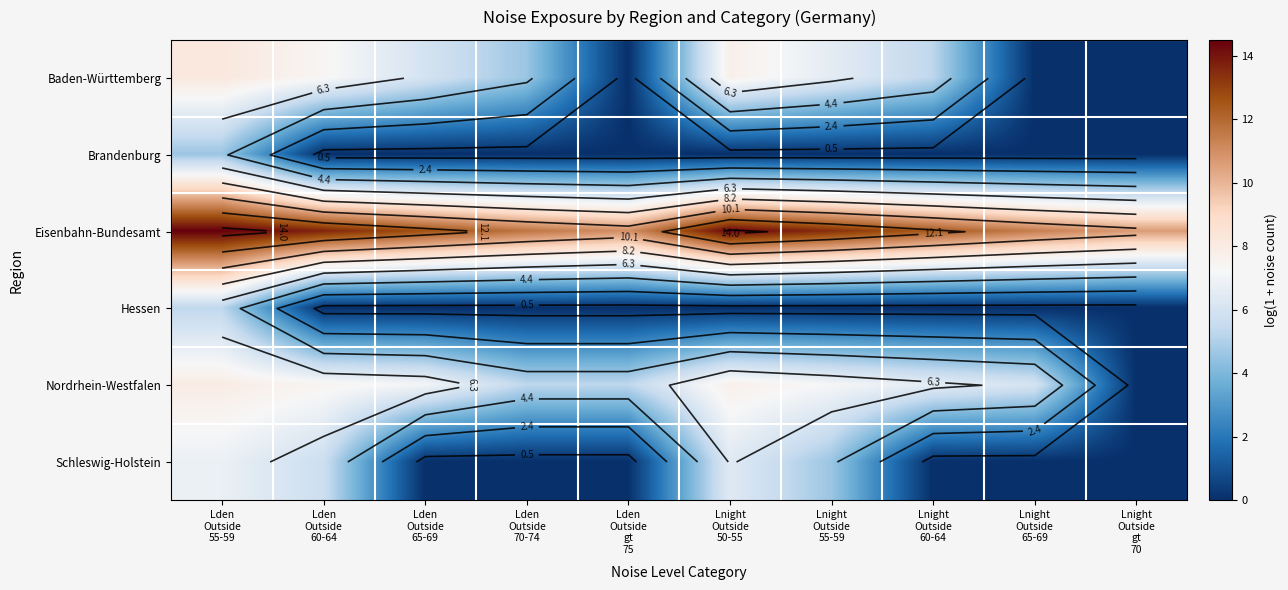

Between Lden
Outside
55-59 and Lnight
Outside
65-69, which is larger?

Lden
Outside
55-59